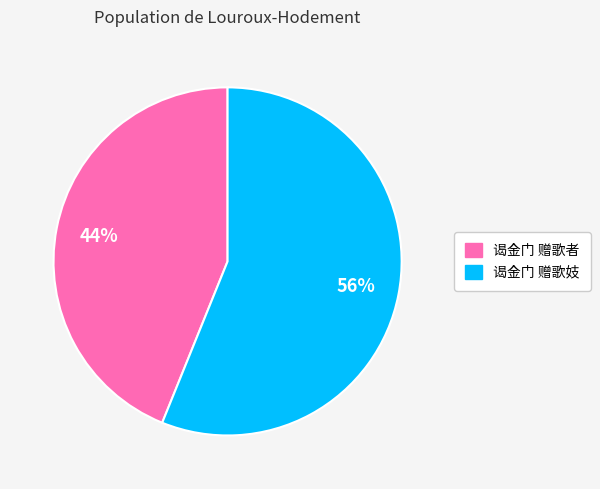

What is the smallest slice in the pie chart?

谒金门 赠歌者